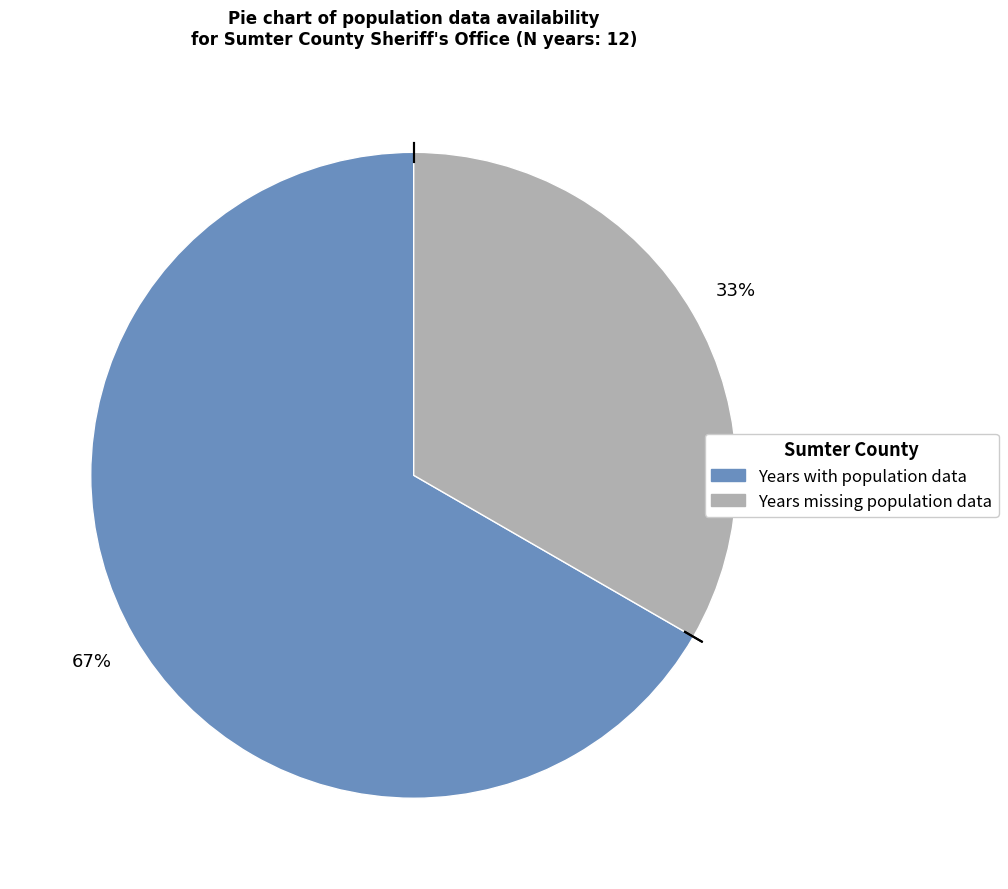

How many segments does this pie chart have?

2